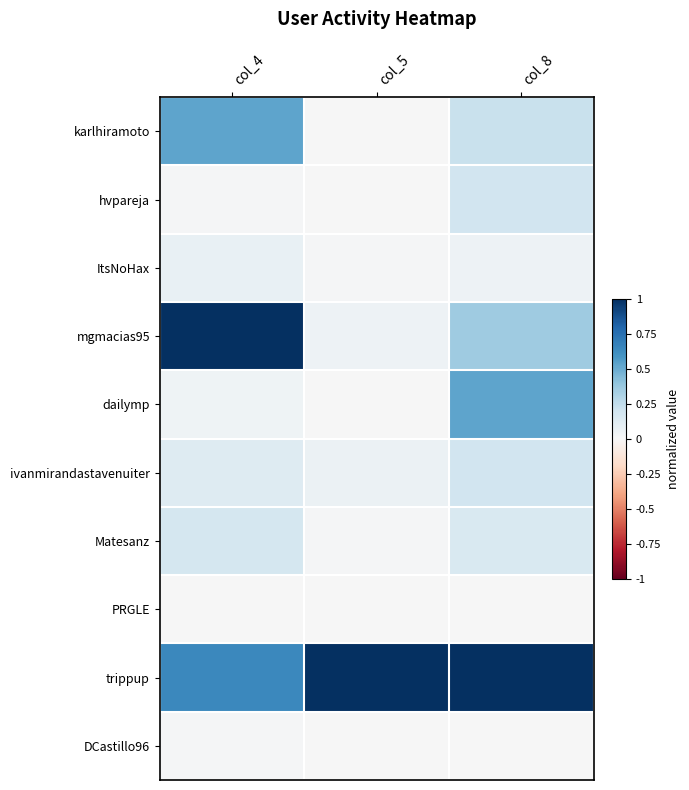

How many series are shown in this chart?

10